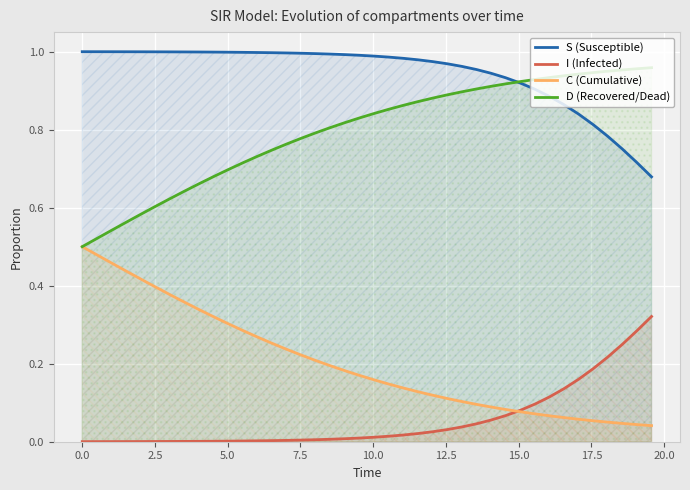

How many lines are shown in the chart?

4